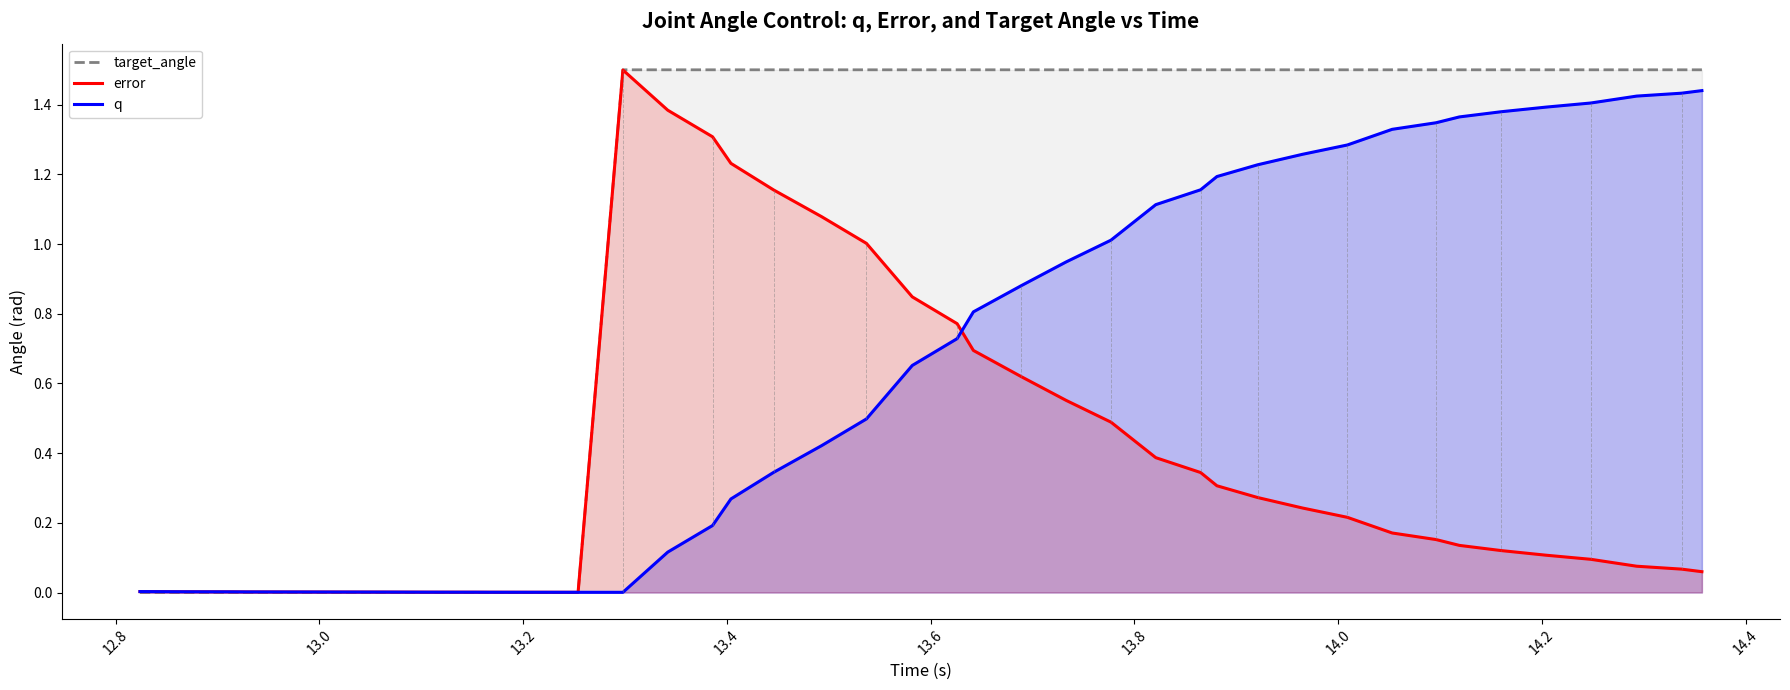

What are all the series names shown in the legend?

target_angle, error, q